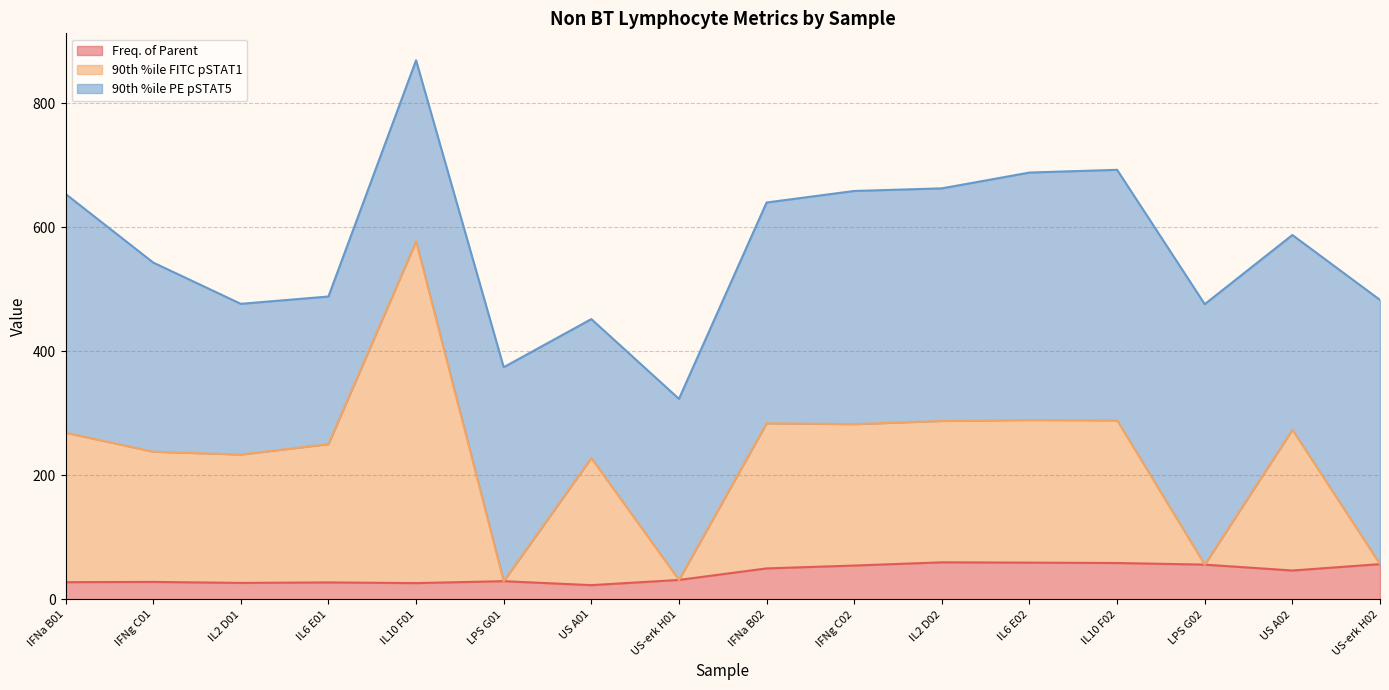

What is the label of the 14th point from the left?

LPS G02